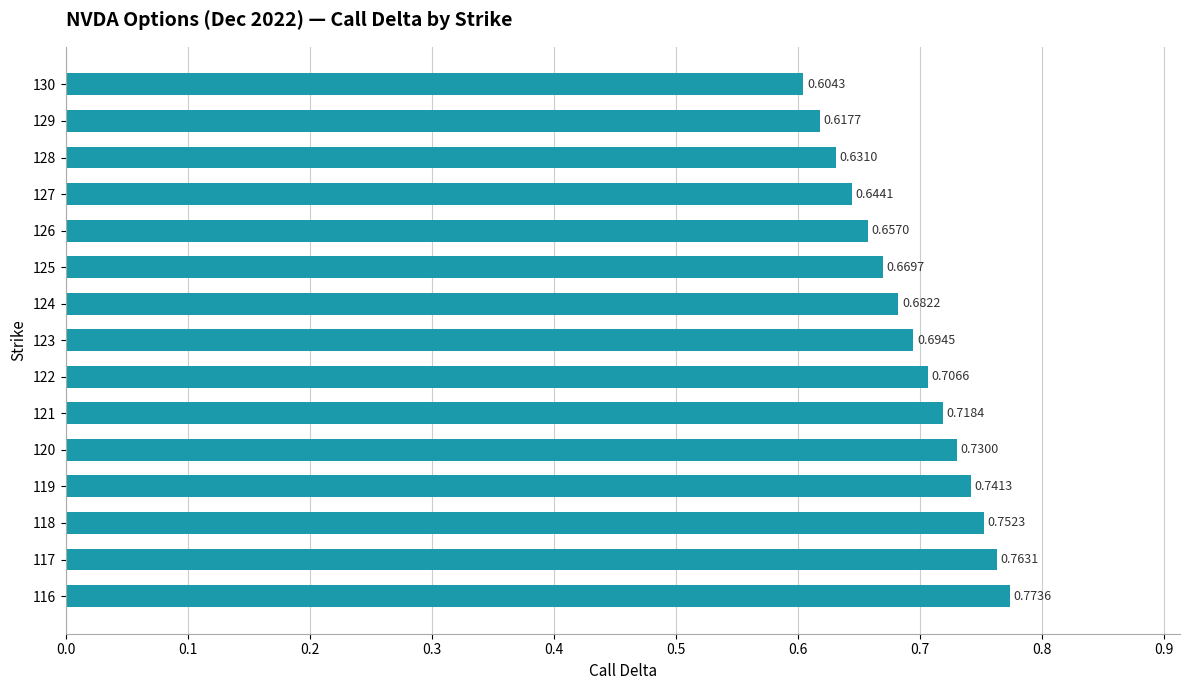

Which has a higher value, 124 or 119?

119